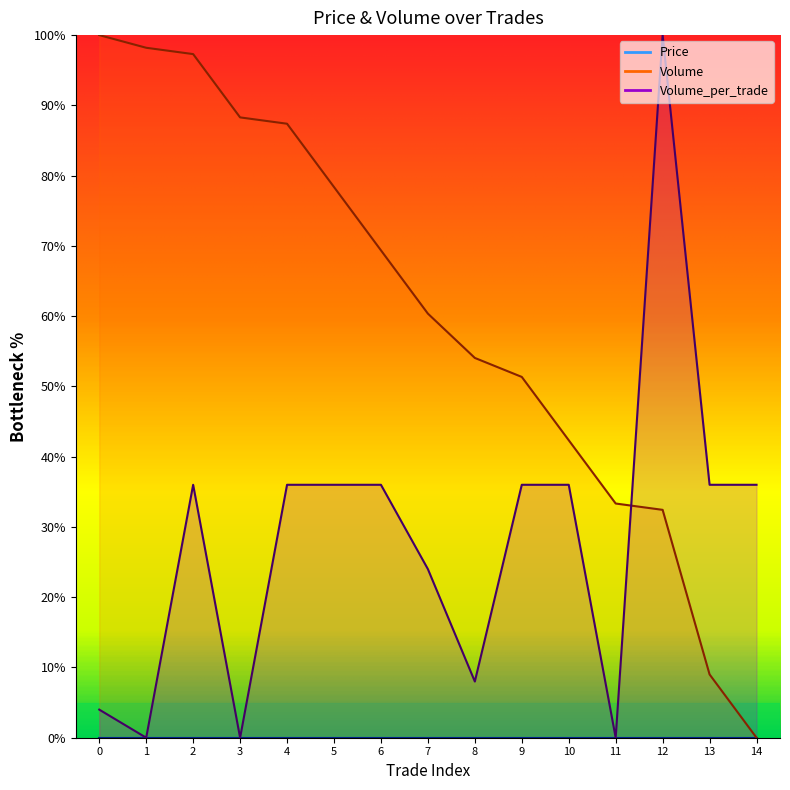

True or false: Volume and Volume_per_trade intersect in this chart.

True